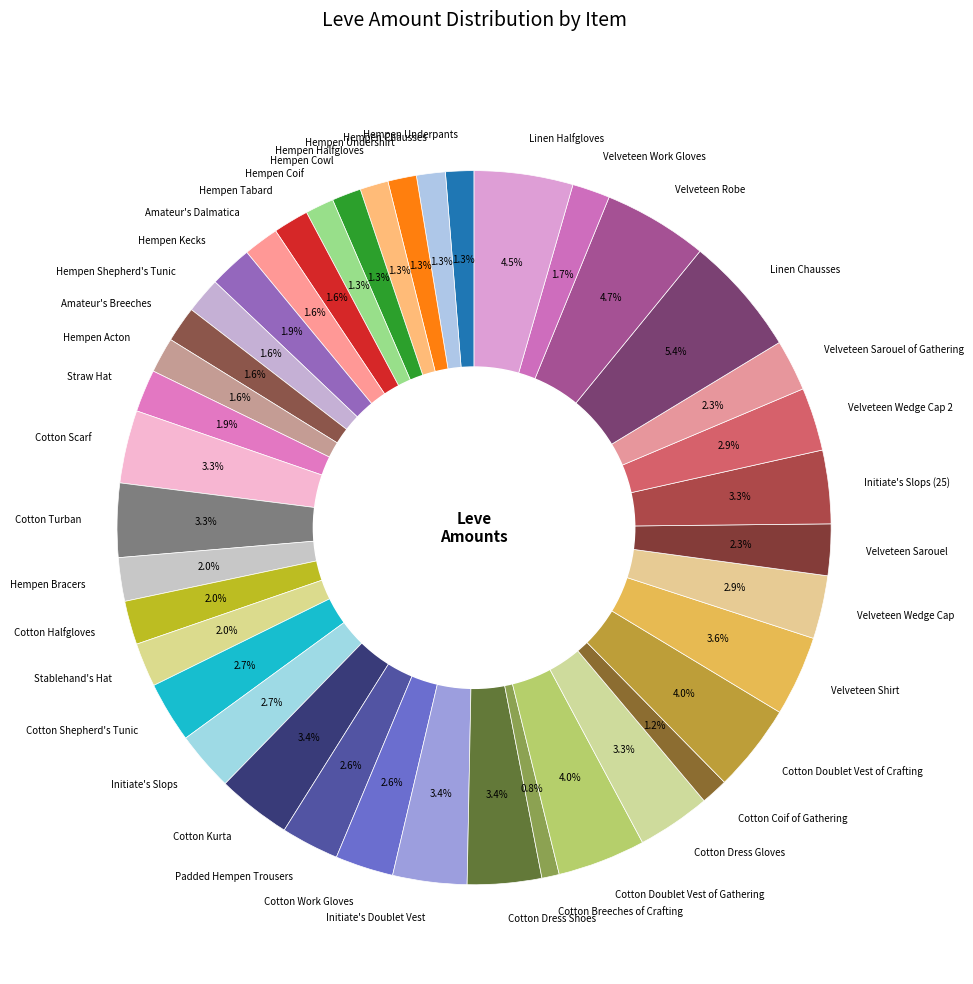

To the nearest percent, what is the combined percentage of Velveteen Wedge Cap 2 and Hempen Cowl?

4%